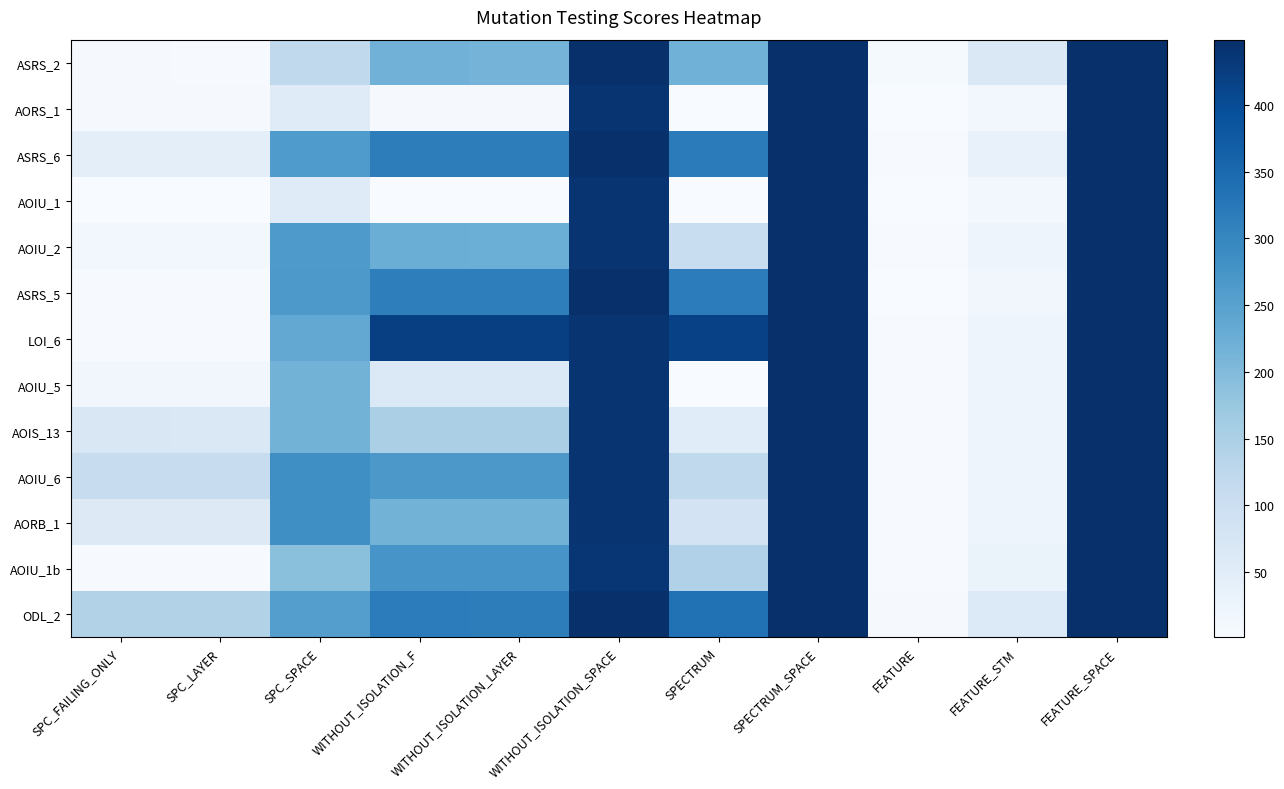

What is the total value across all series at FEATURE_STM?

362